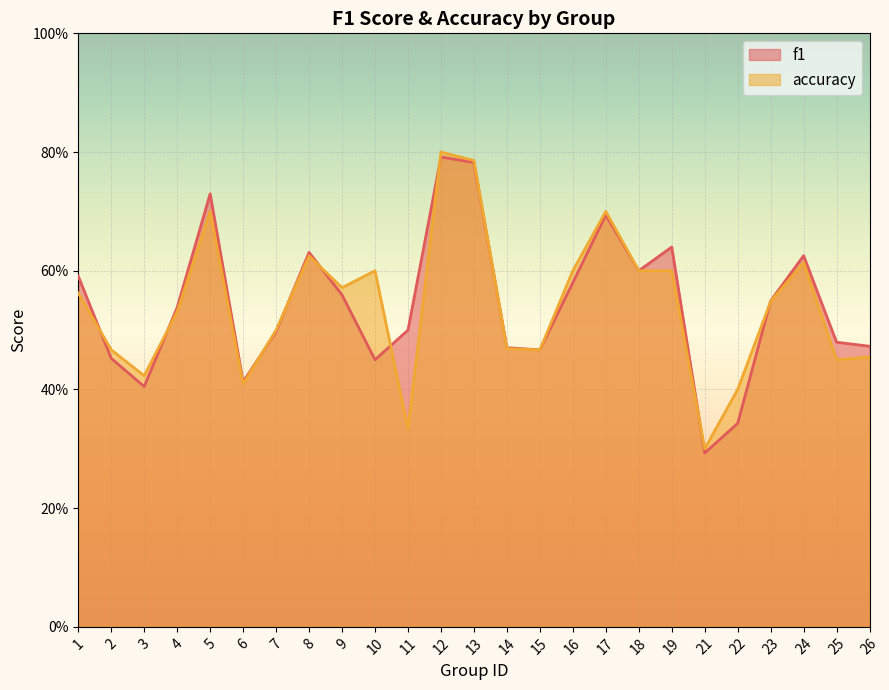

What is the maximum value for accuracy?

0.8